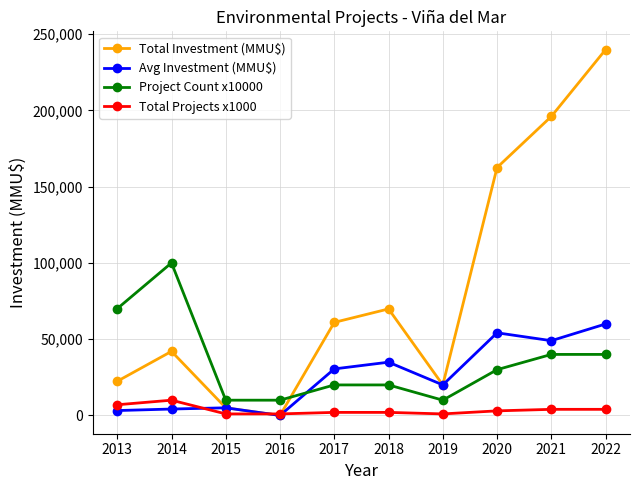

Which category has the highest value in the Project Count x10000 series?

2014